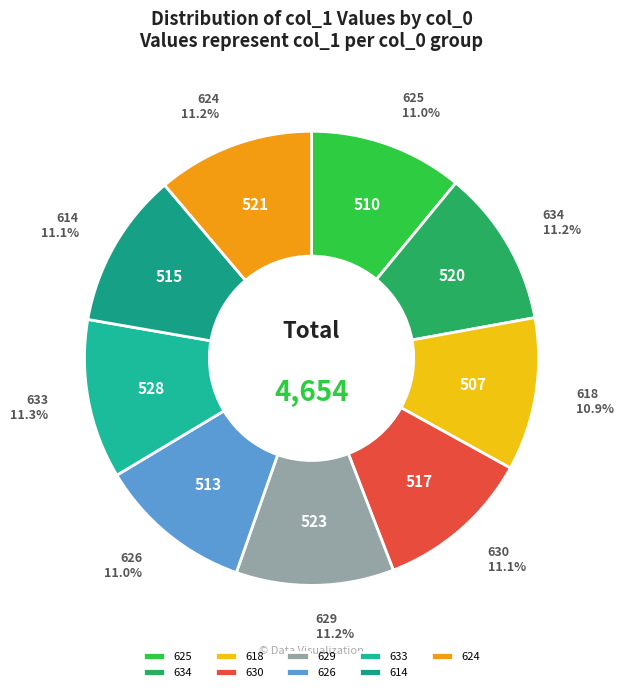

Is 618 the majority of the pie?

No